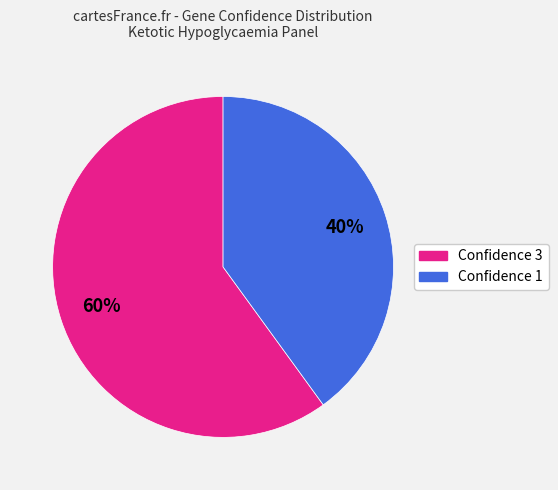

To the nearest percent, what is the difference between the largest and smallest slice percentages?

20%